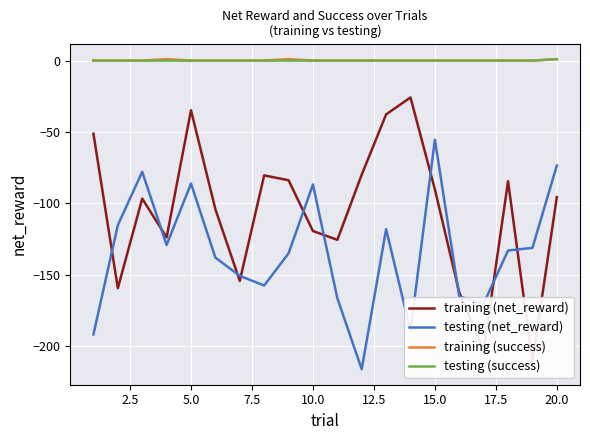

What are all the series names shown in the legend?

training (net_reward), testing (net_reward), training (success), testing (success)